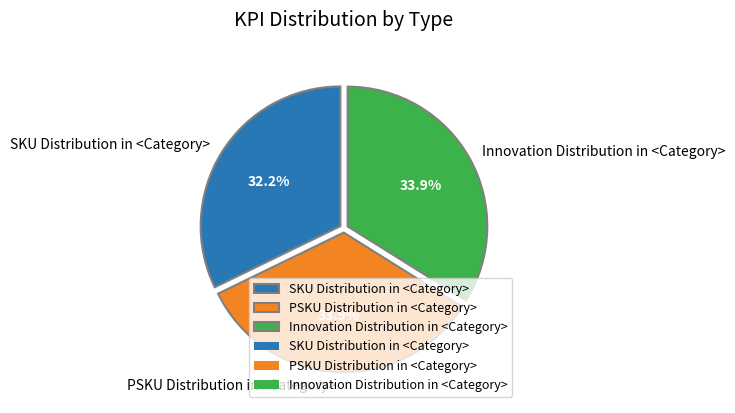

What is the smallest slice in the pie chart?

SKU Distribution in <Category>